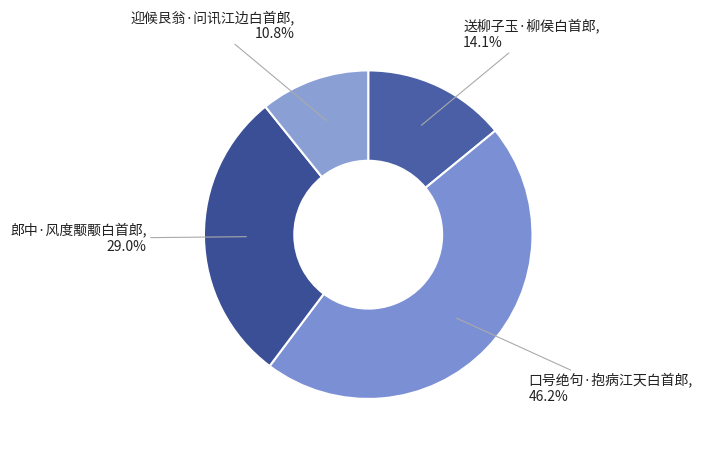

What percentage is the 迎候艮翁·问讯江边白首郎 slice, to the nearest percent?

11%